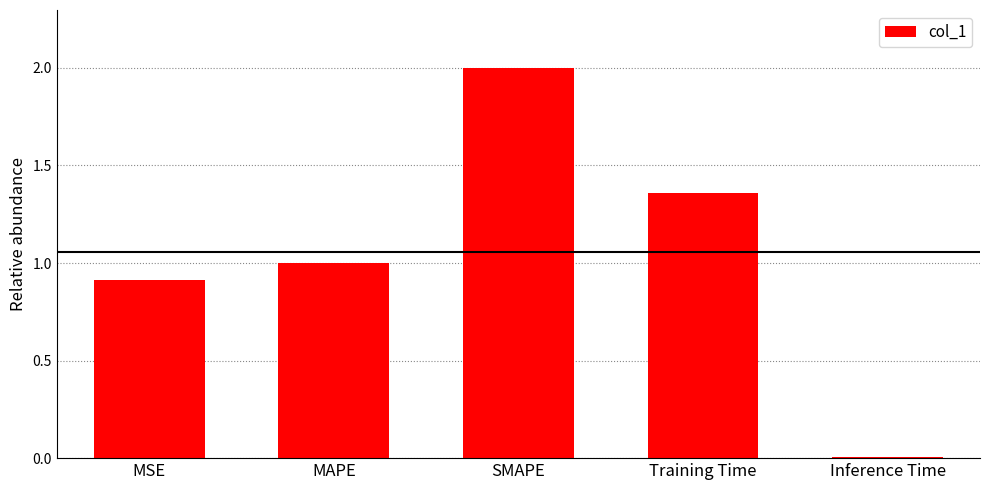

Which category has the highest value across all series?

SMAPE